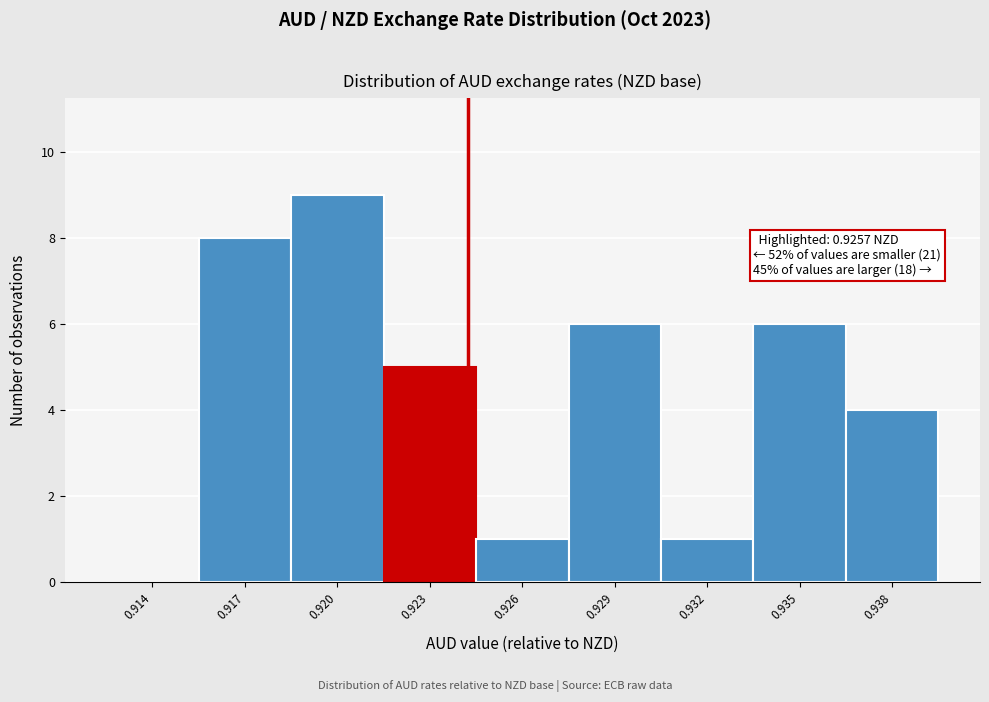

Reading left to right, what are all the values shown in this chart?

0.914=0	0.917=8	0.920=9	0.923=5	0.926=1	0.929=6	0.932=1	0.935=6	0.938=4